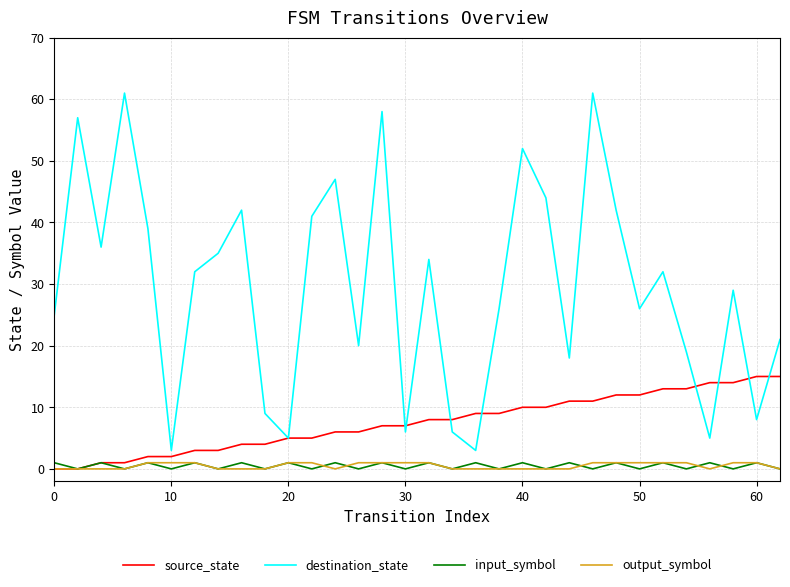

Does the chart have visible grid lines?

Yes